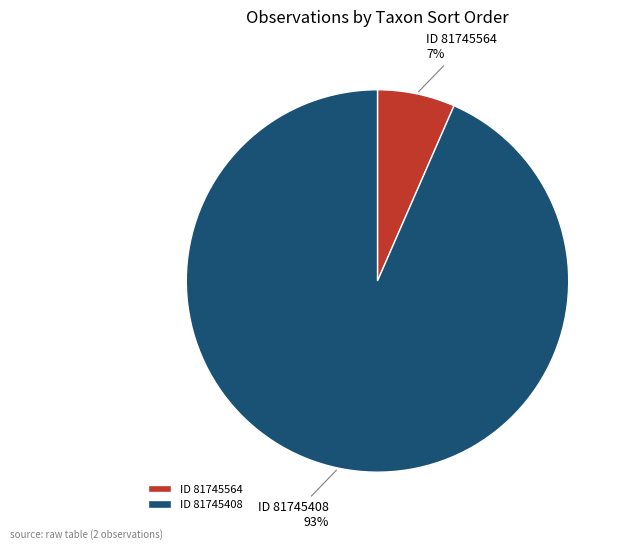

Is it true that ID 81745408 is 93% of the pie?

True